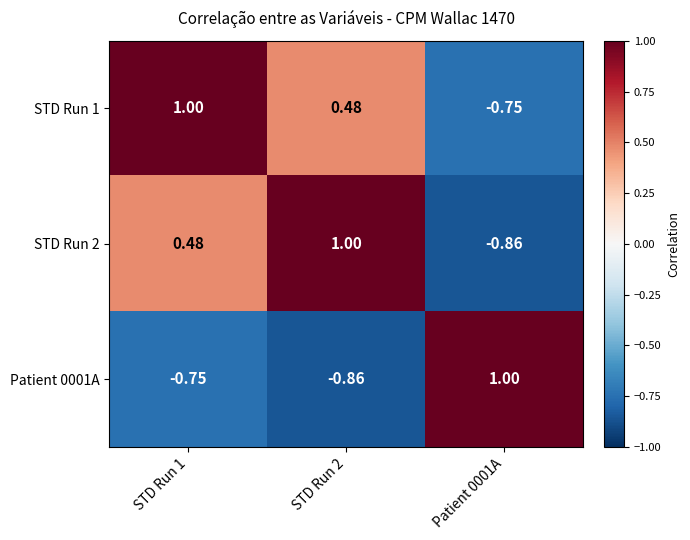

Is the value of Patient 0001A at STD Run 2 greater than the value of STD Run 1 at Patient 0001A?

No